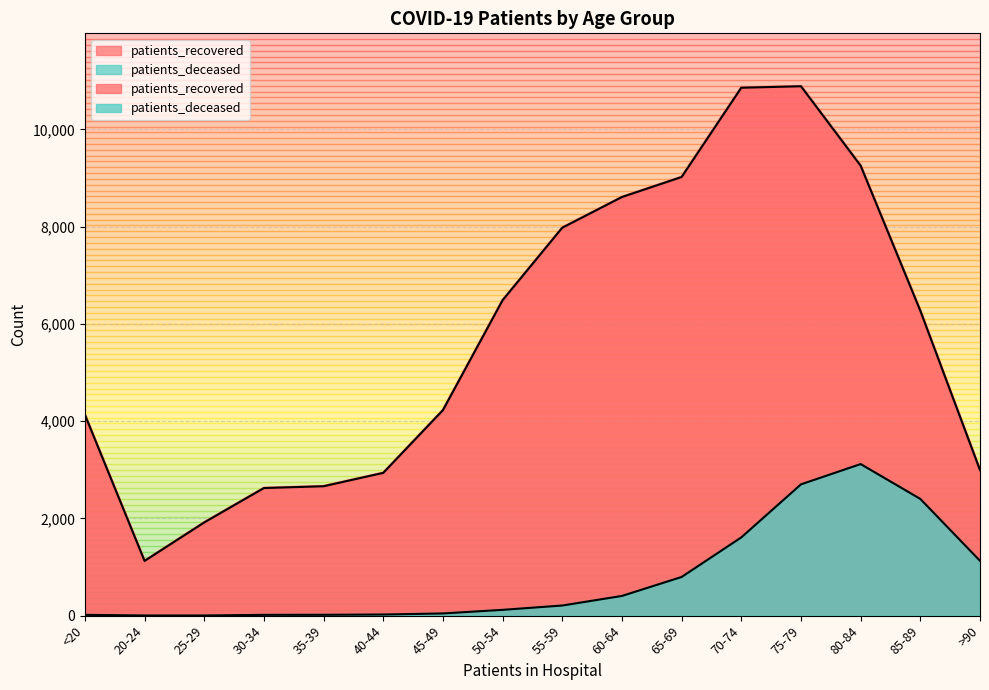

What value does the patients_deceased series have at 70-74?

1609